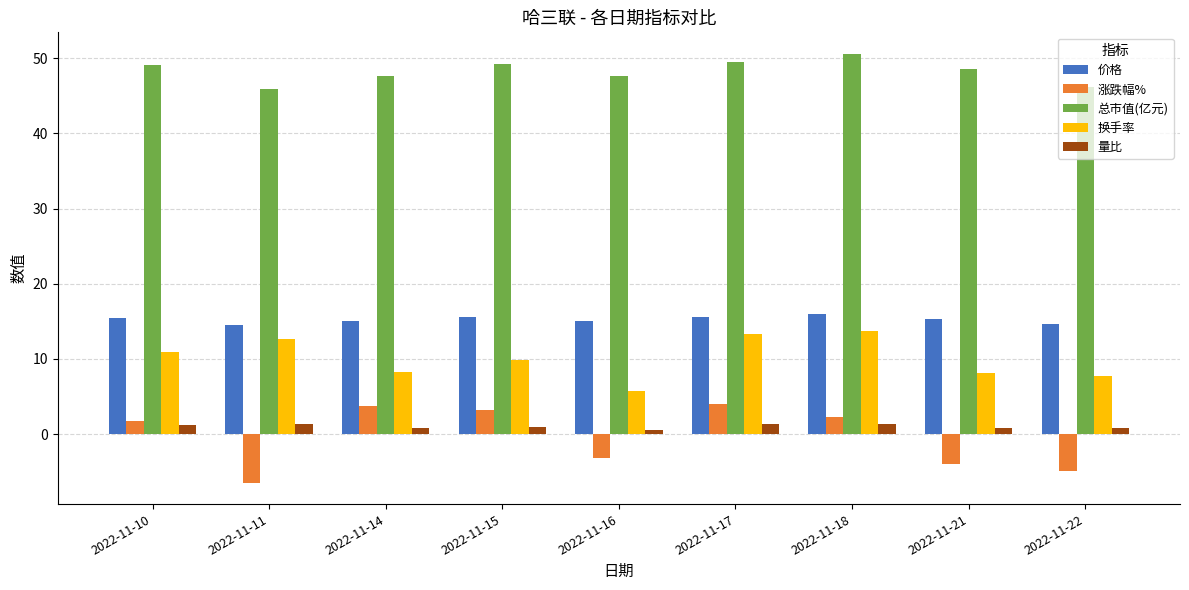

How many groups of bars are there?

9